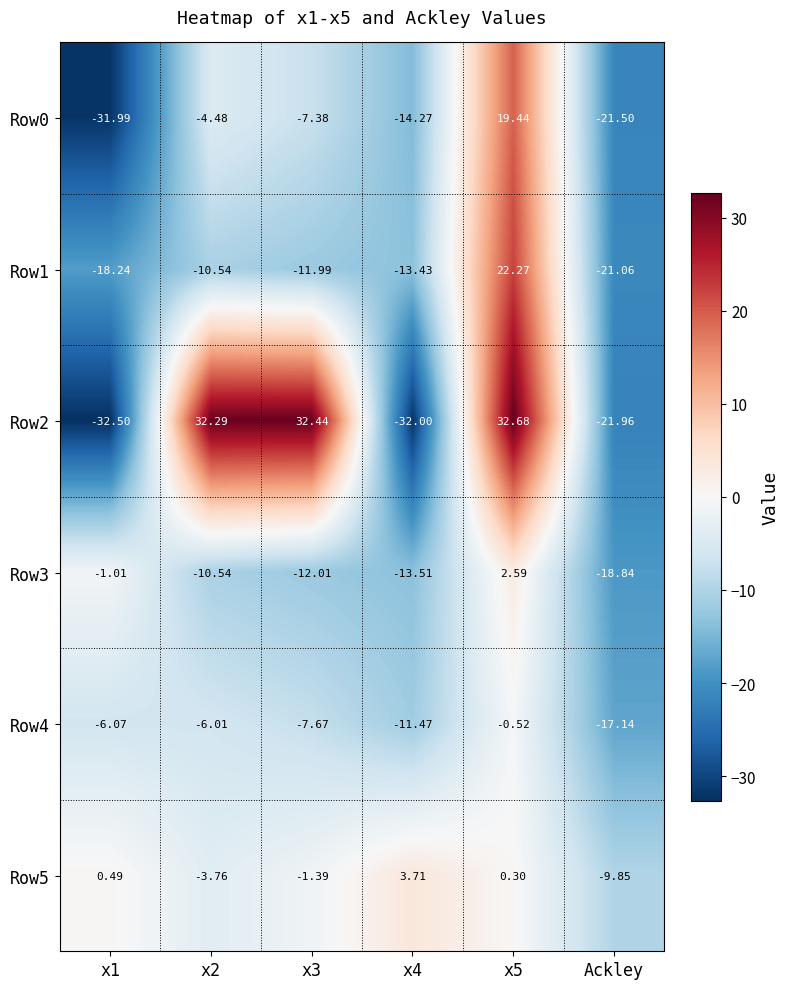

Is the value of Row1 at x3 greater than the value of Row3 at x4?

Yes